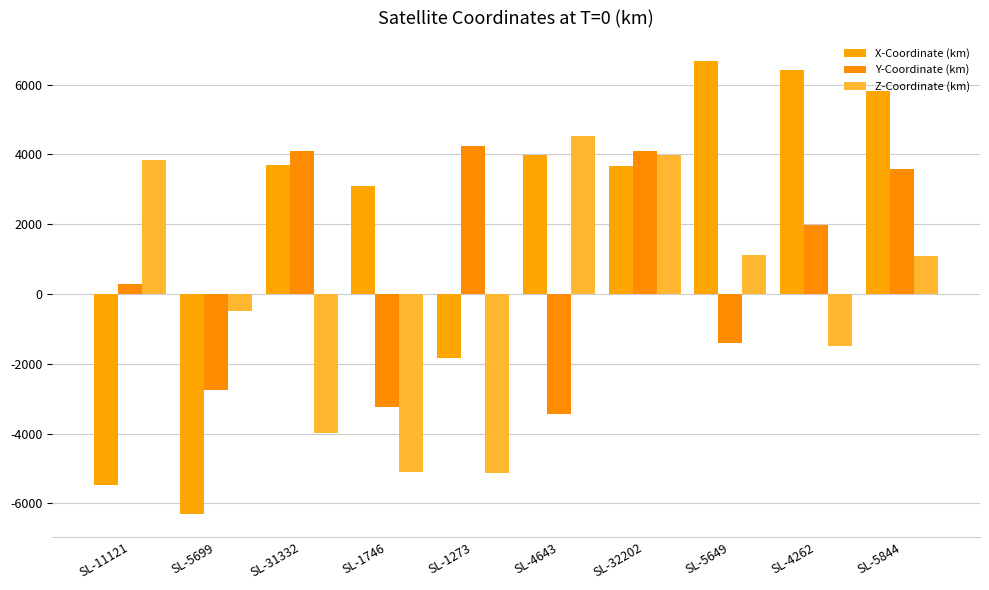

How many data points in X-Coordinate (km) are less than 3695?

5